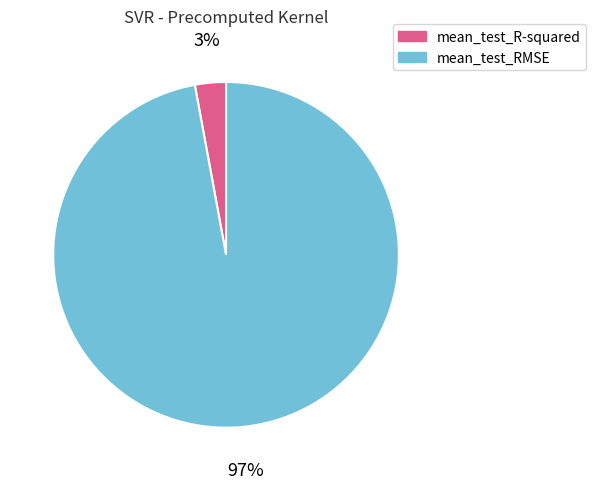

Is the sum of mean_test_RMSE and mean_test_R-squared greater than half?

Yes